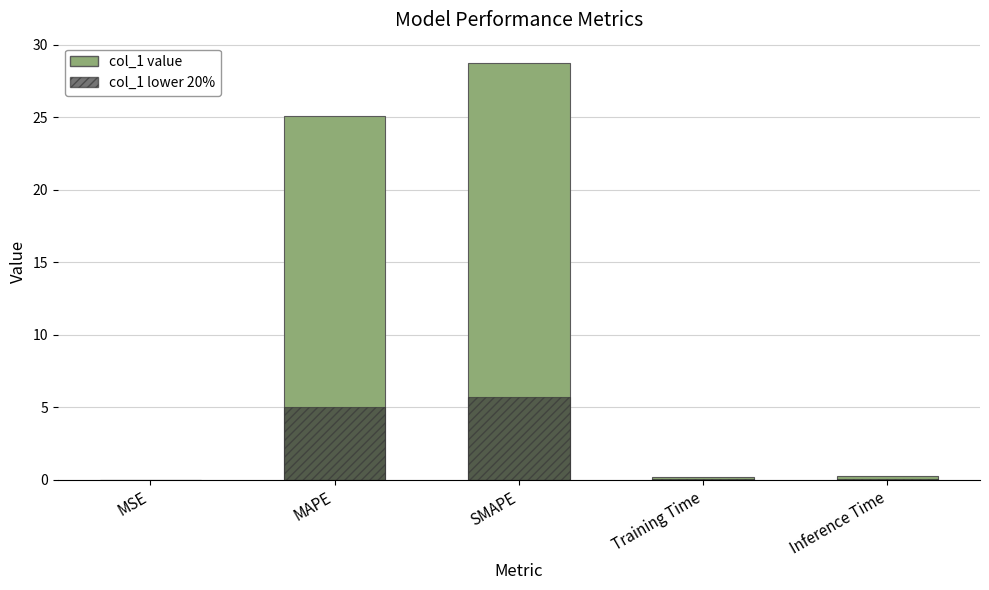

Are the bars horizontal?

No